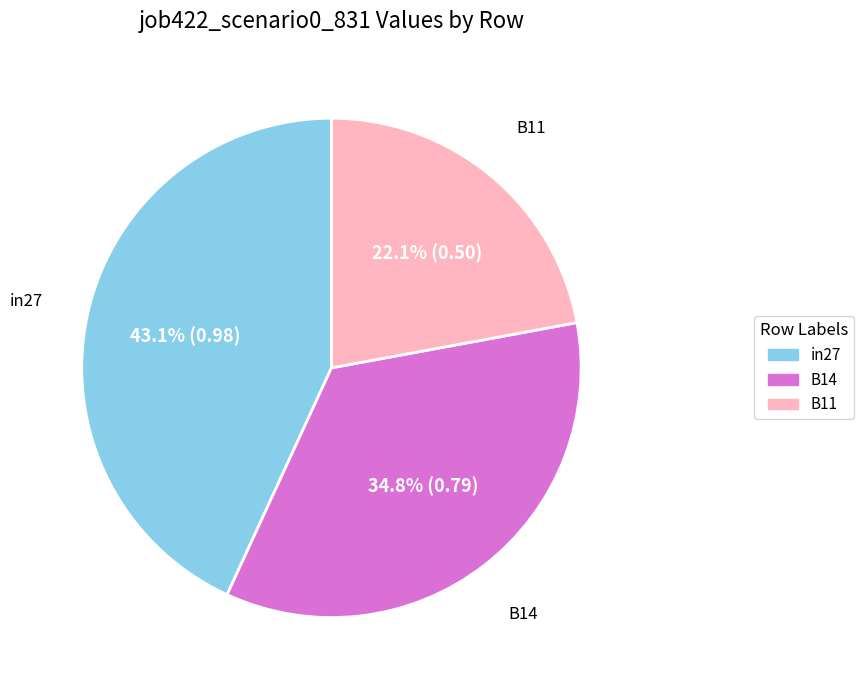

Which slice is the smallest?

B11